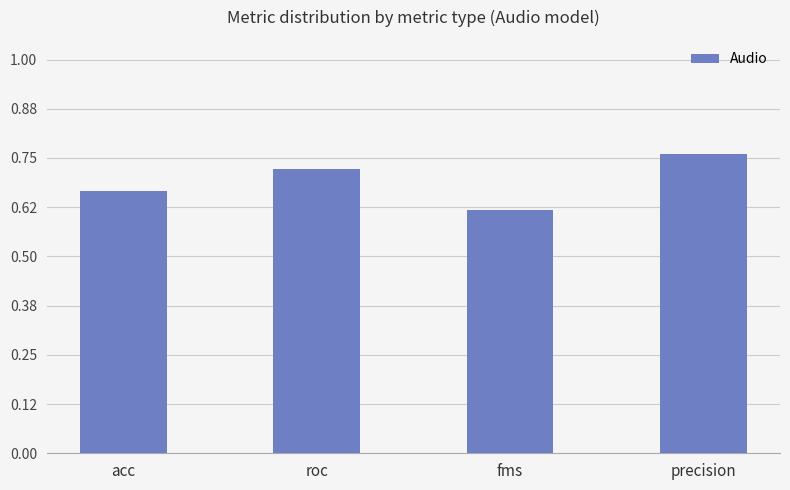

Is it true that the value at precision is 0.4?

False